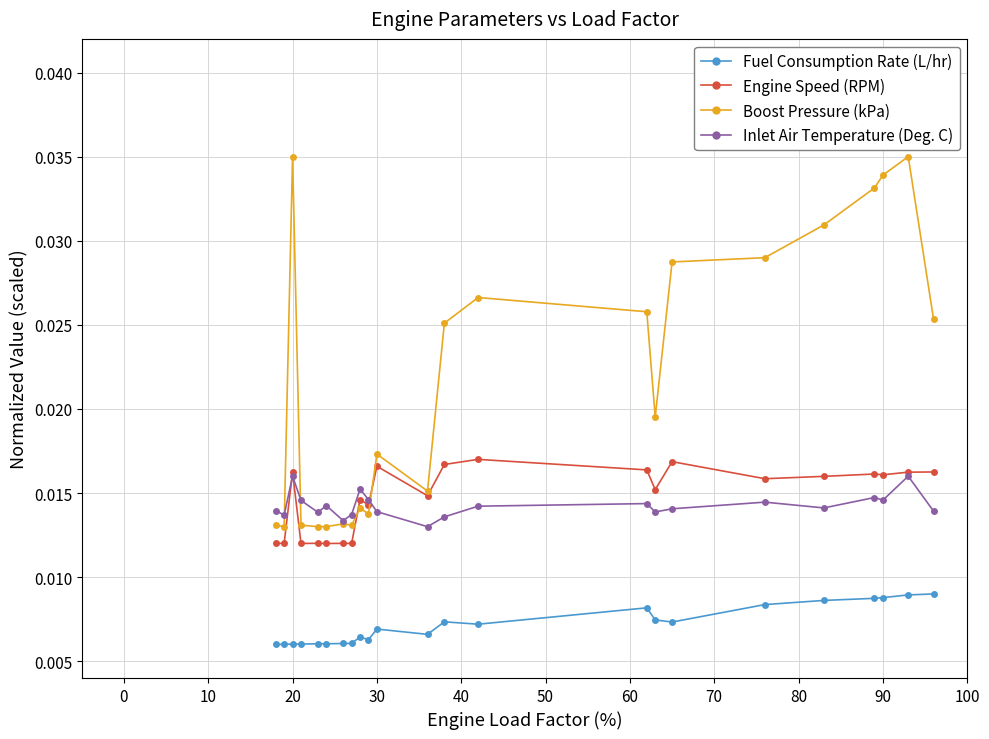

What is the sum of all Inlet Air Temperature (Deg. C) values?

0.3